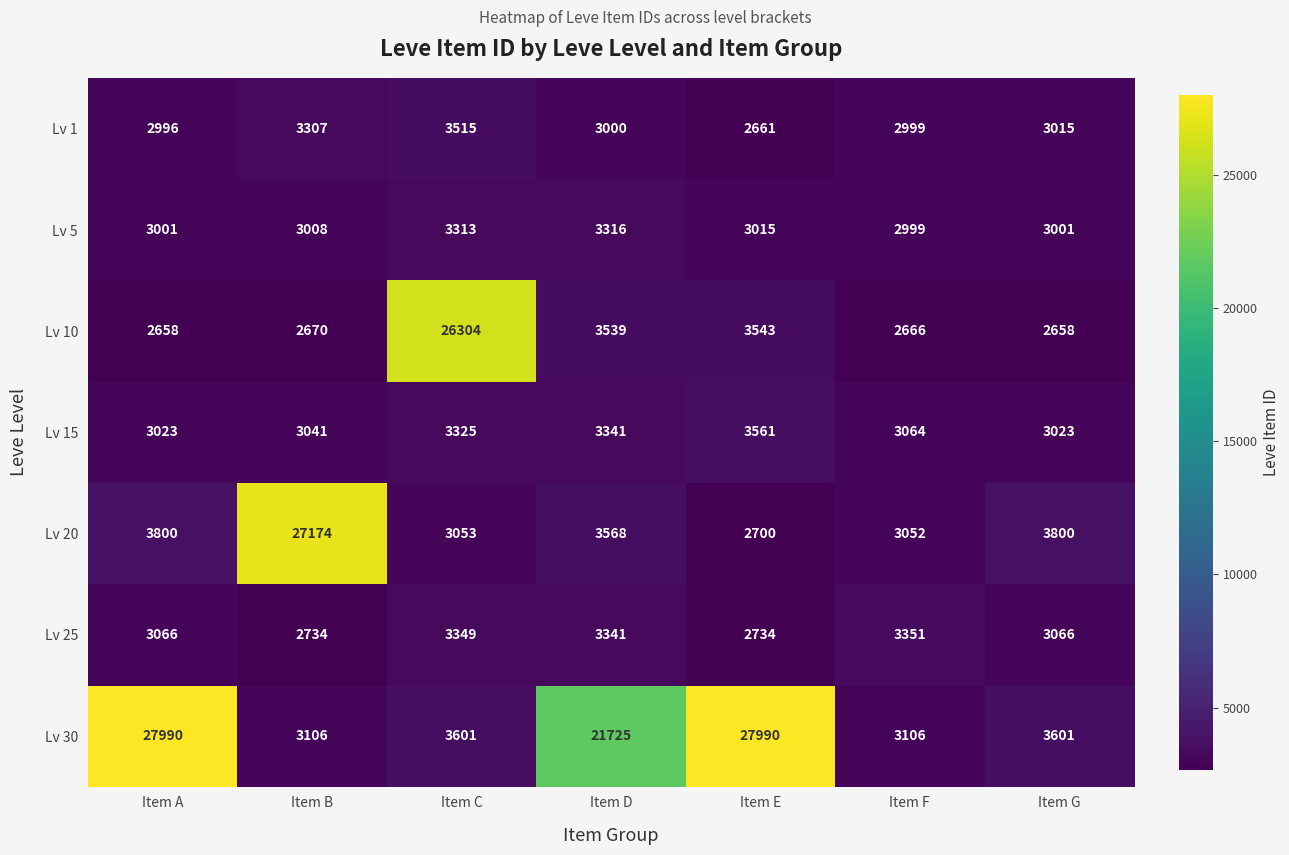

The Lv 15 series shows 4055 at Item F. True or false?

False